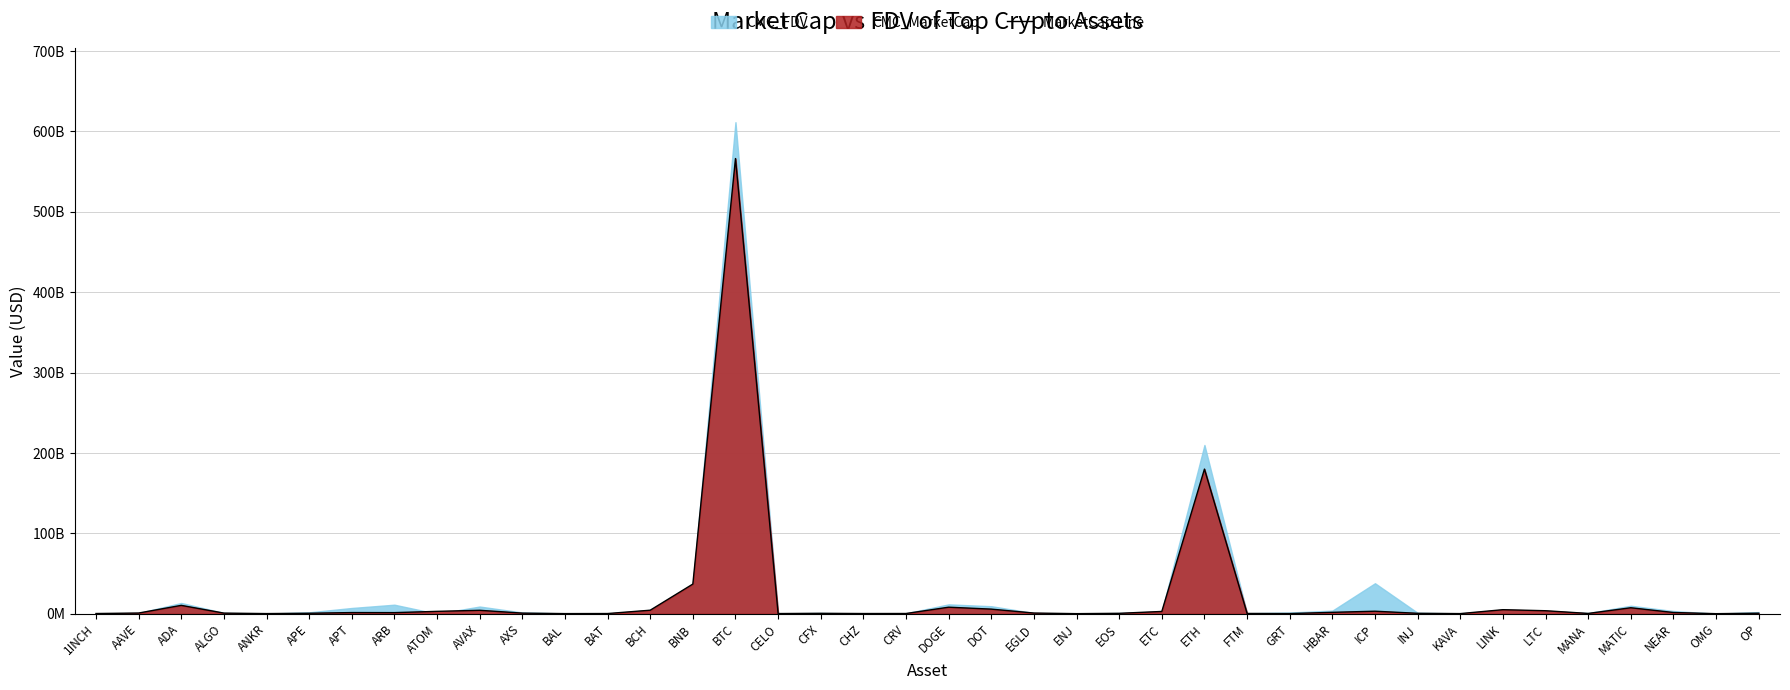

What is the smallest value displayed?

130000000.0